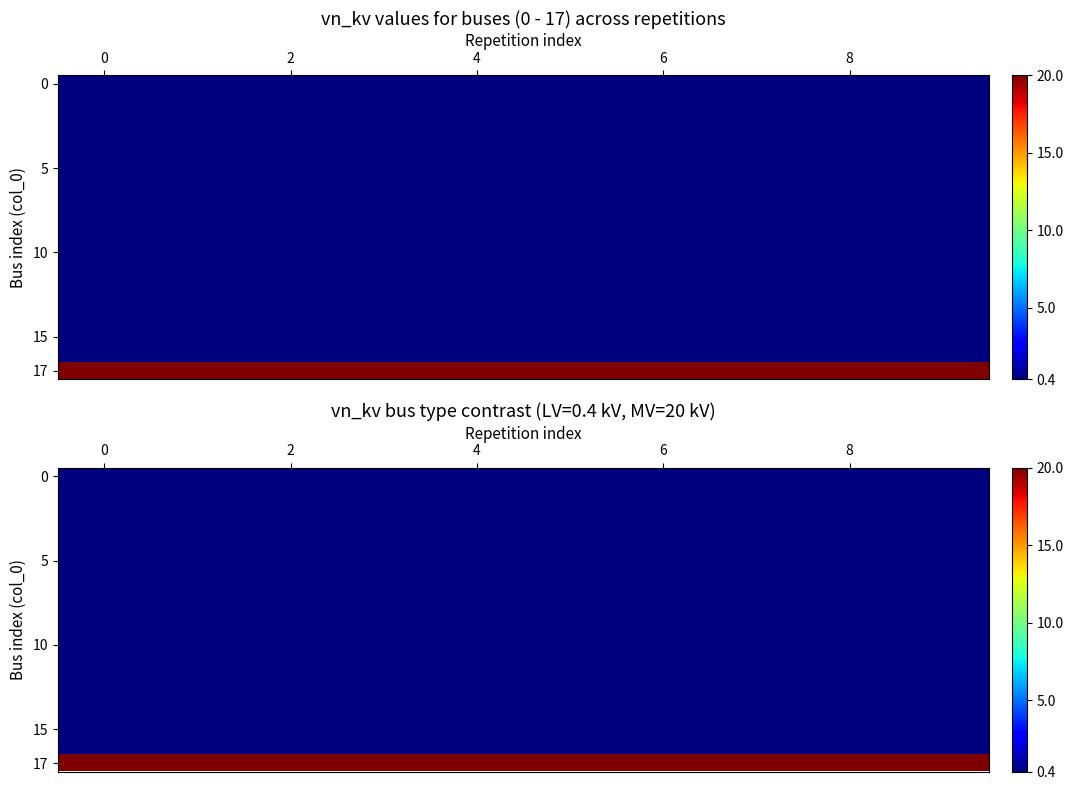

What is the total value across all series at 4?

26.8